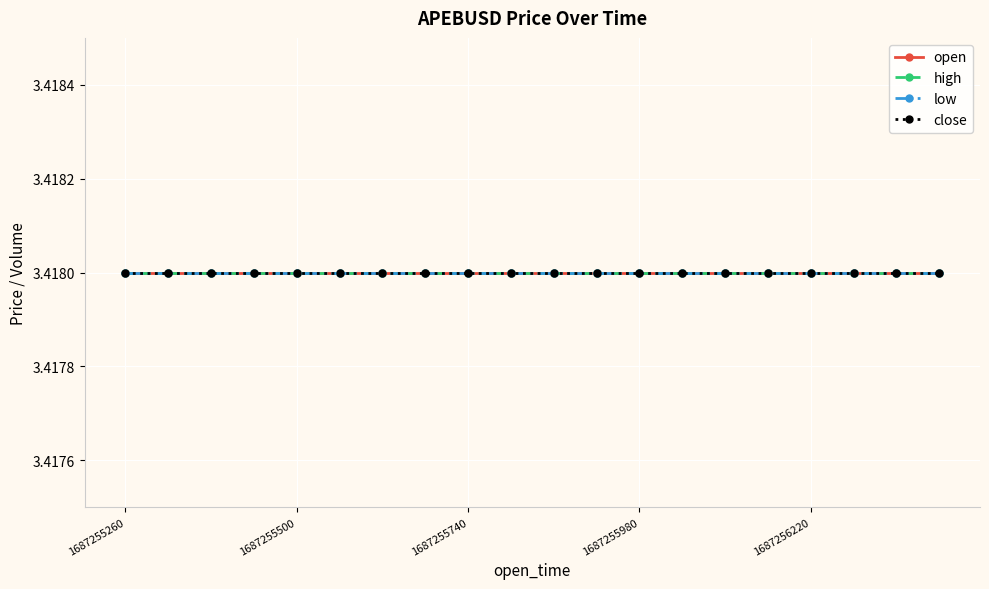

Where is close nearest to the value 3?

1687255260000